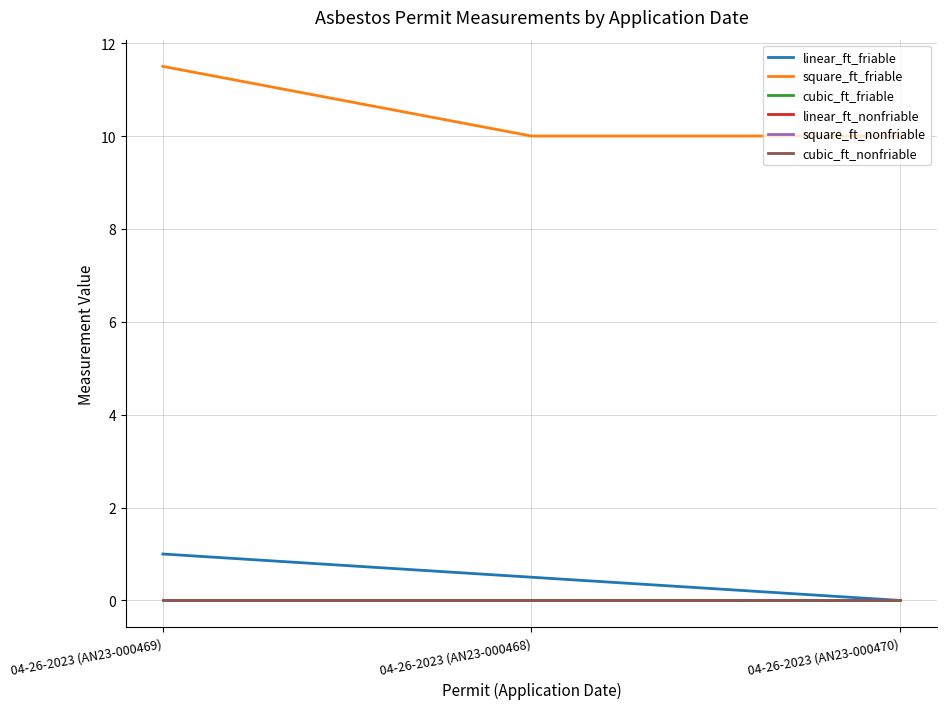

What is the total value across all series at 04-26-2023 (AN23-000468)?

10.5